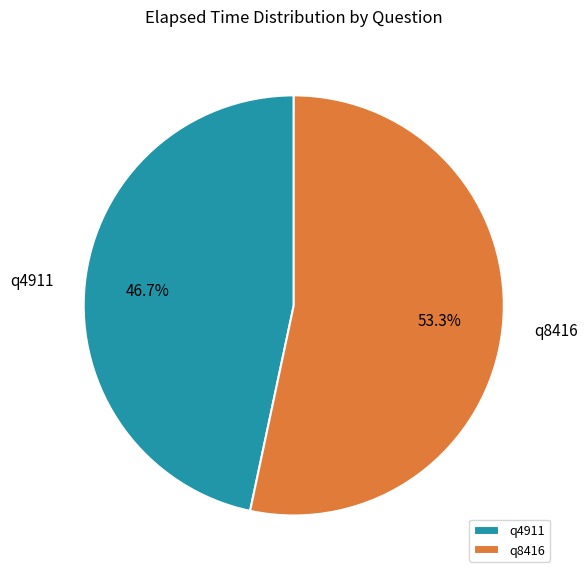

Combined, do q8416 and q4911 account for over 50%?

Yes